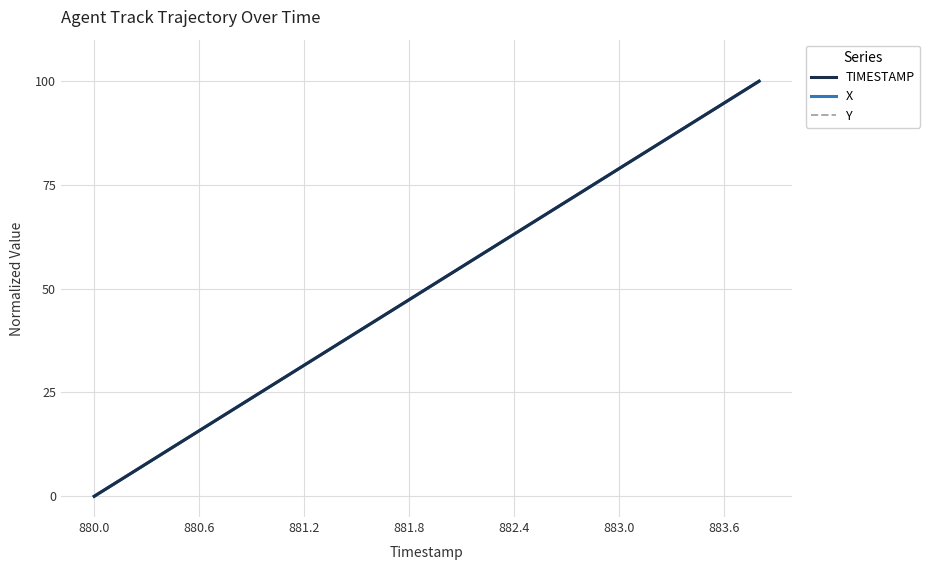

What is the highest value of the X series?

100.0